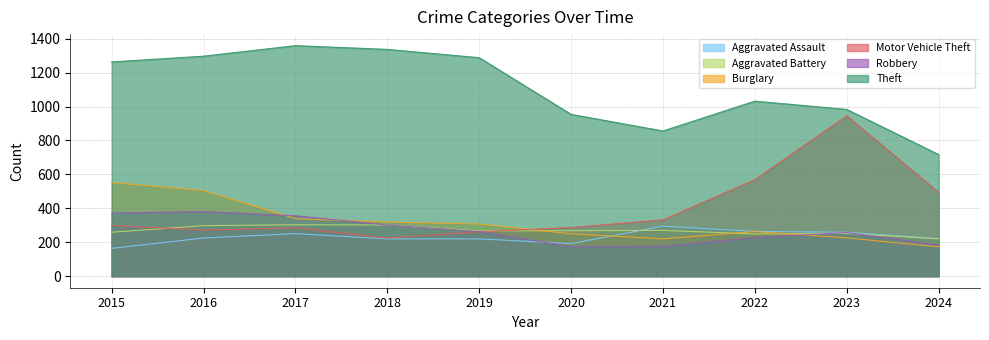

At how many categories does at least one series exceed 573?

10